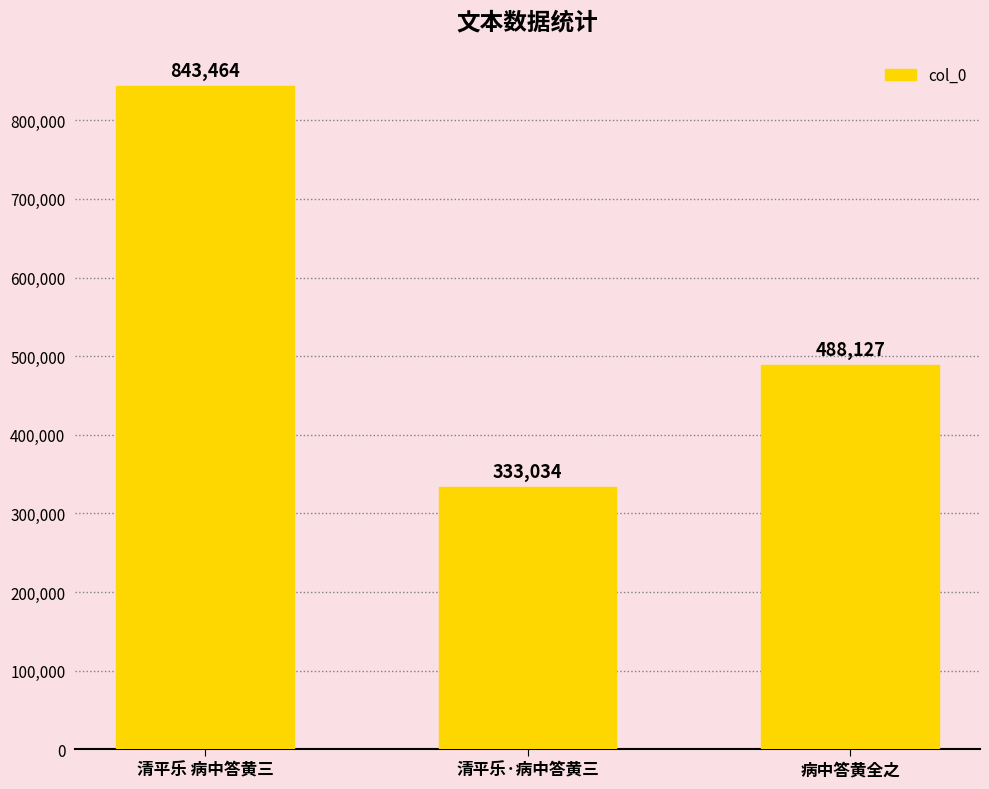

Reading right to left, list all the values displayed in this chart.

病中答黄全之=488127	清平乐·病中答黄三=333034	清平乐 病中答黄三=843464